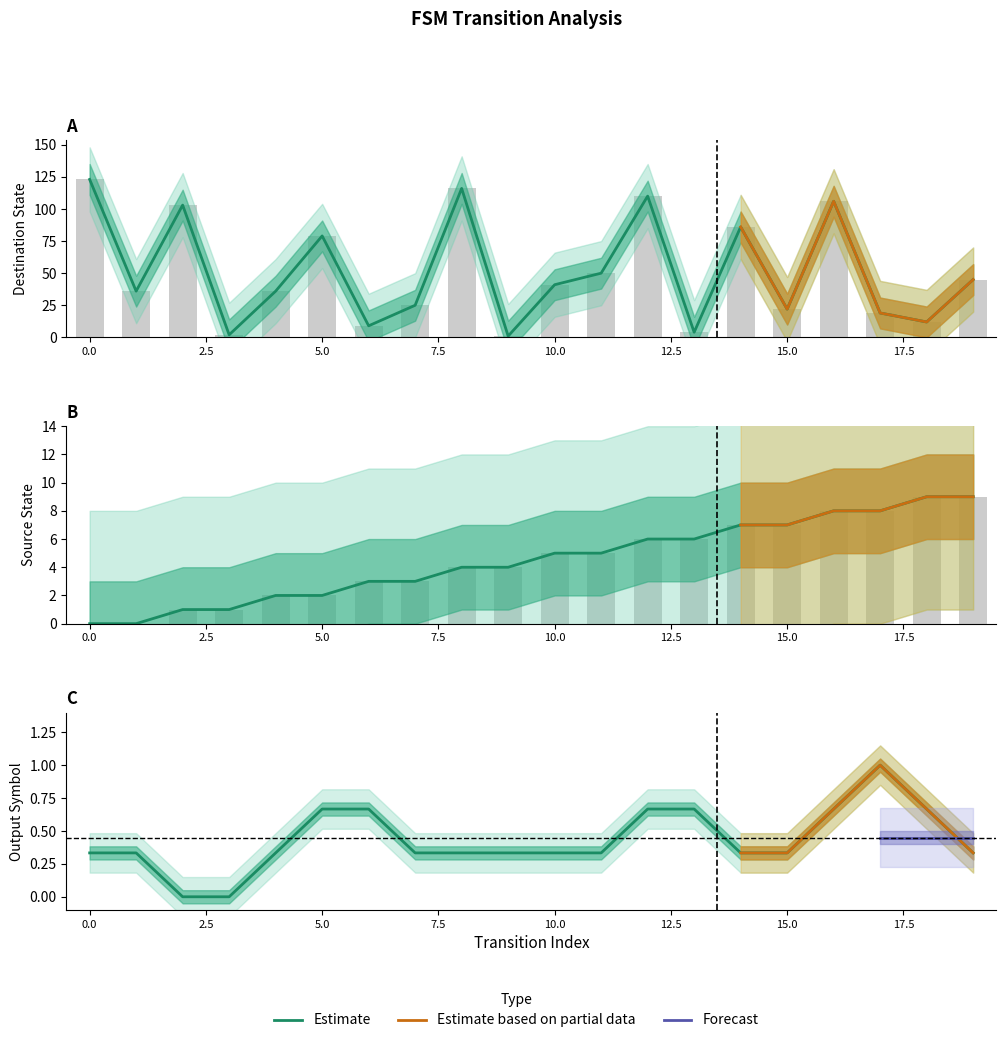

Is it true that destination_state equals 22 at 15?

True